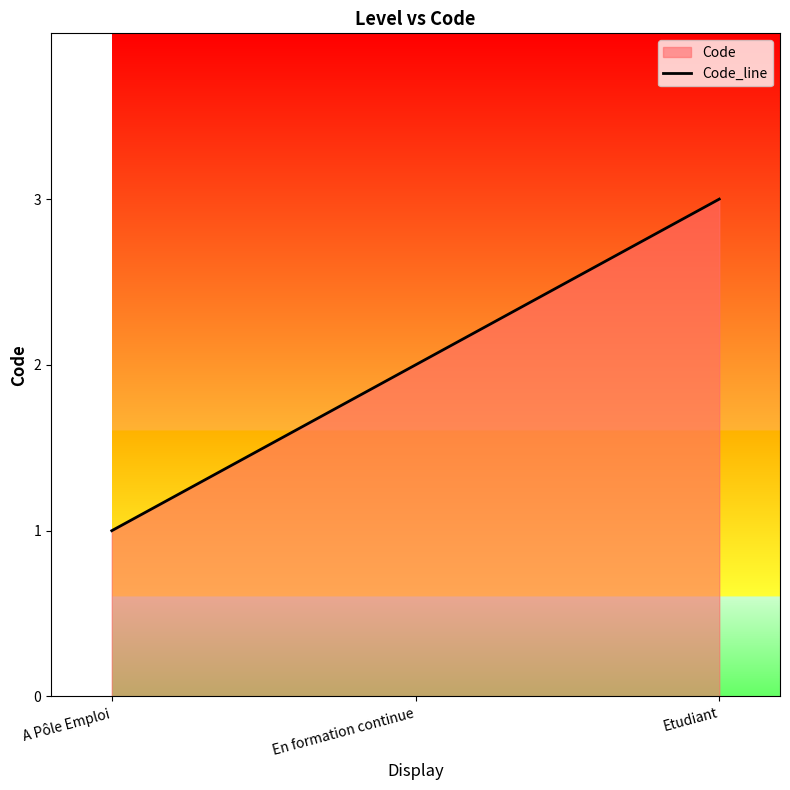

What position from the right is En formation continue?

2